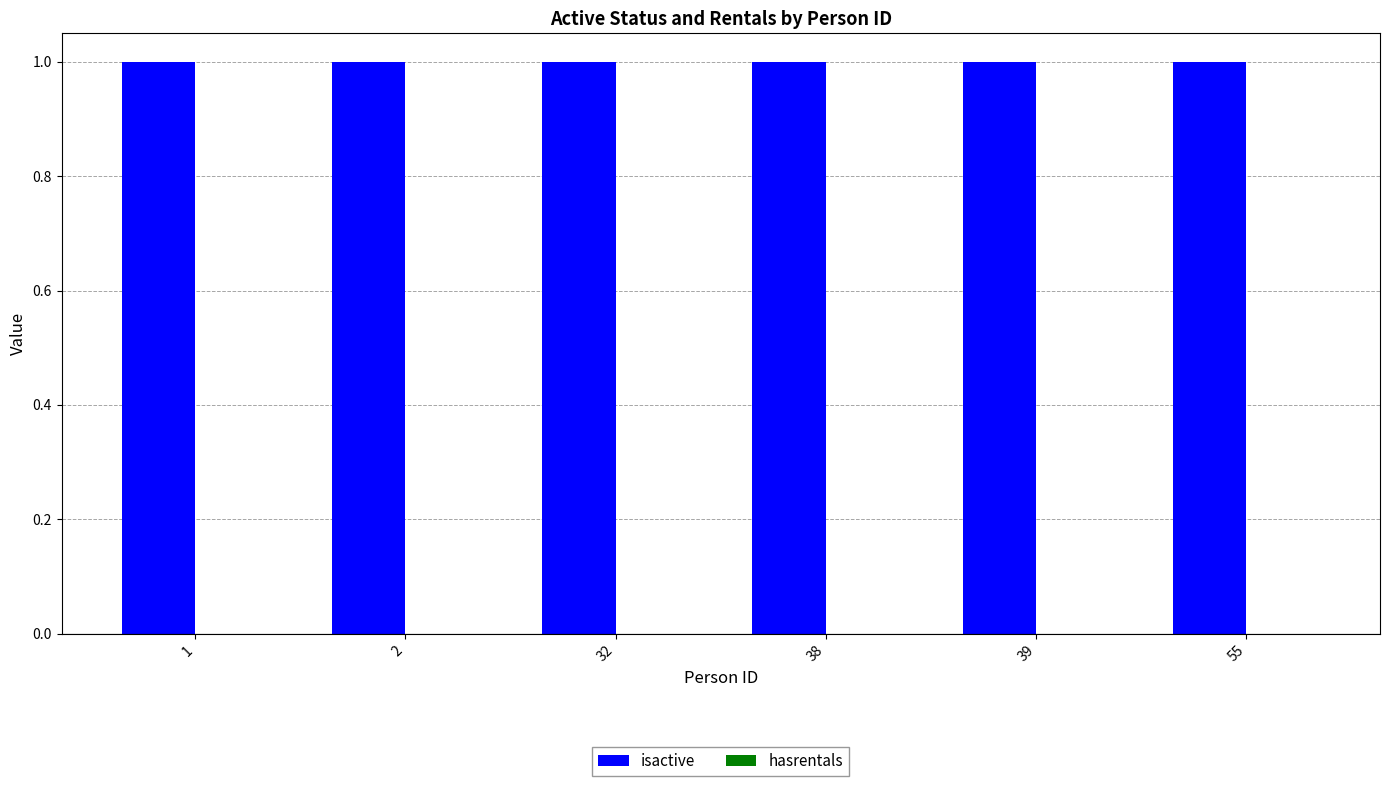

Which series has the widest spread of values?

isactive